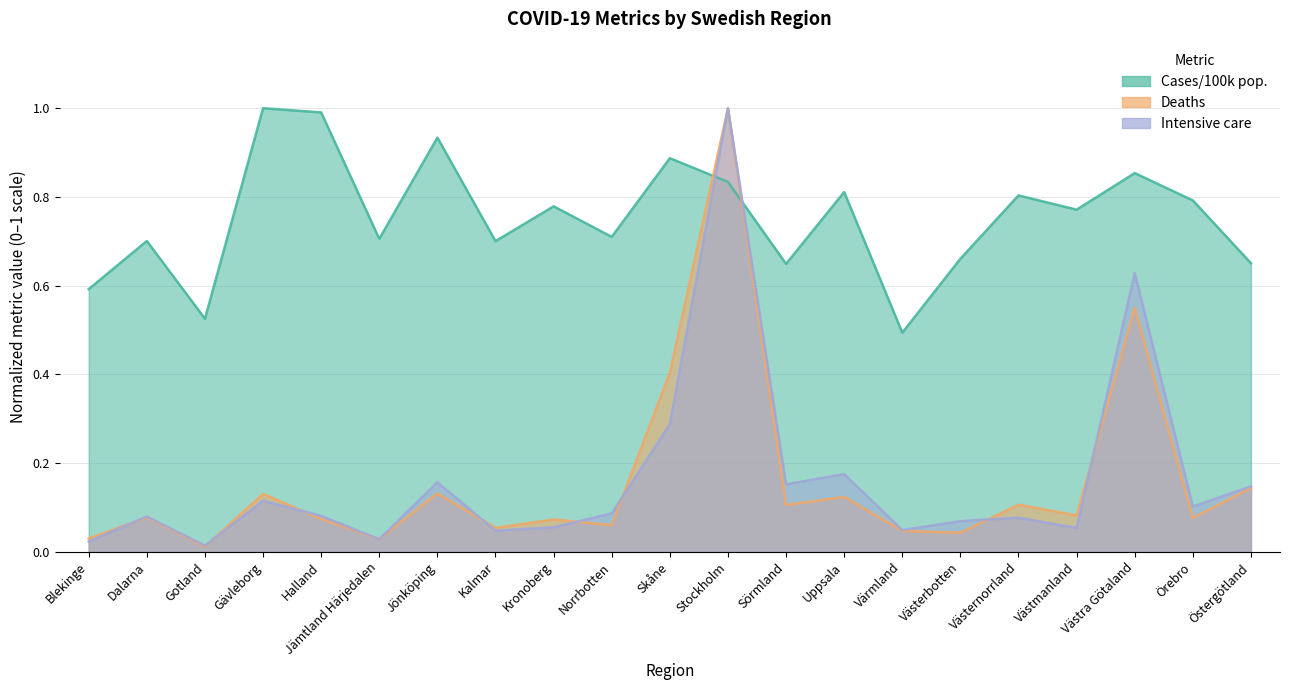

The Cases/100k pop. series shows 0.3 at Västernorrland. True or false?

False